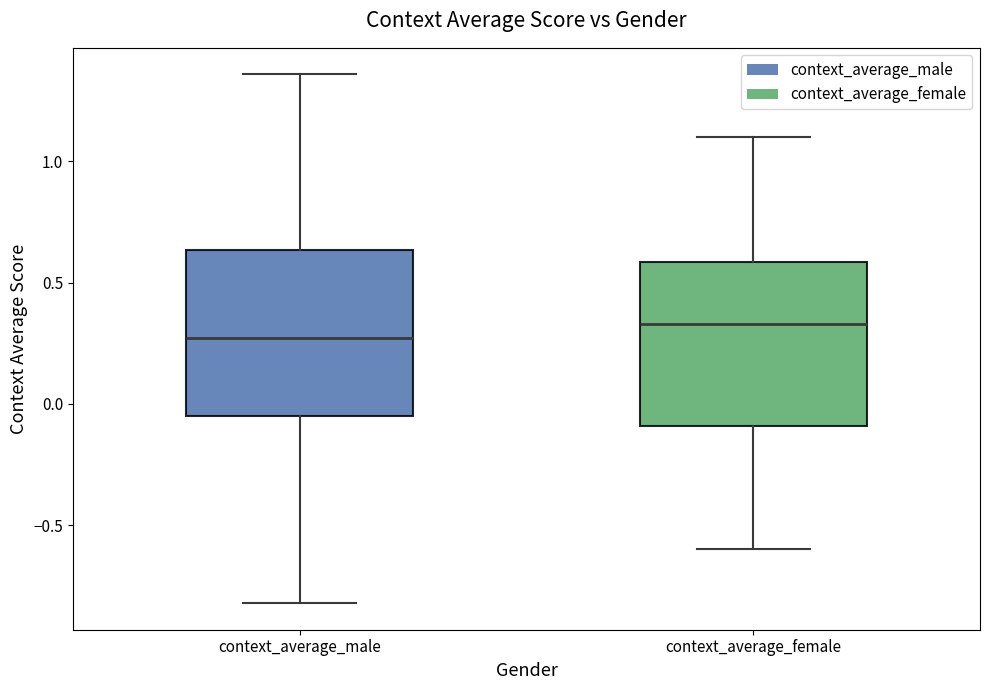

Reading left to right, read every box against the y-axis: the position of its median line, the range the box covers, and the ends of its whiskers. The values are not printed on the chart, so give them approximately, as read against the axis.

context_average_male: median 0.25, box -0.05 to 0.65, whiskers -0.80 to 1.35
context_average_female: median 0.35, box -0.10 to 0.60, whiskers -0.60 to 1.10